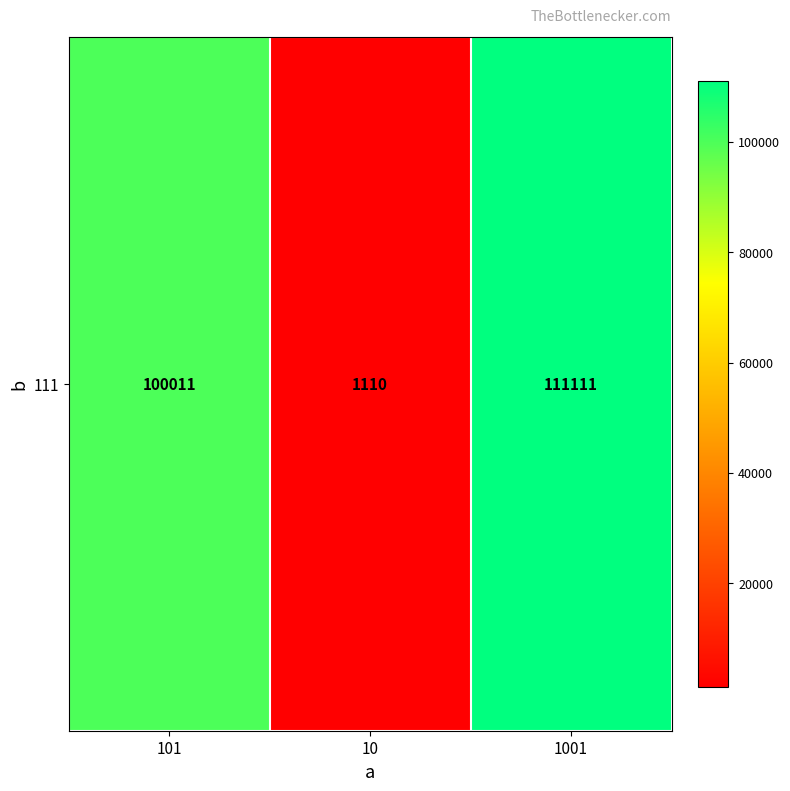

The value at 101 is 67048. True or false?

False